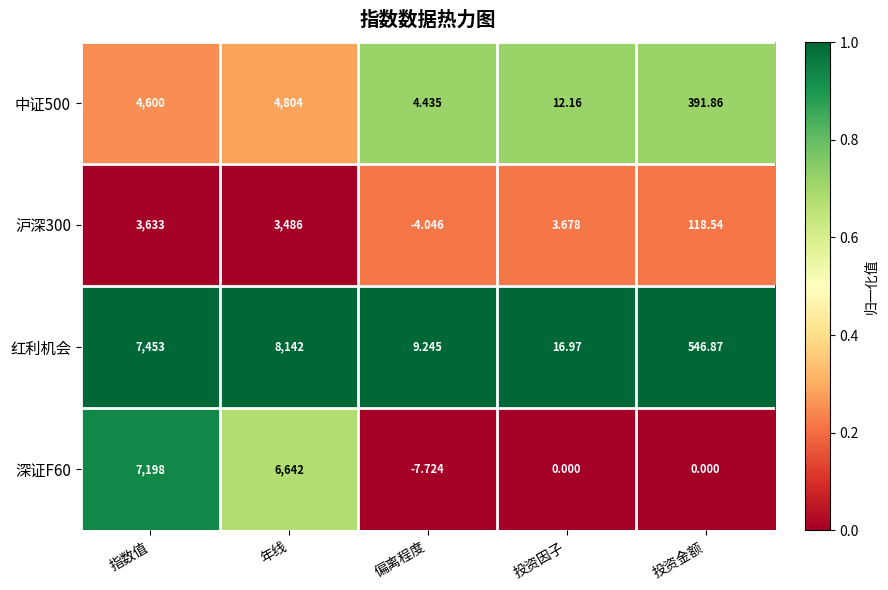

Which series has the largest range (max minus min)?

红利机会